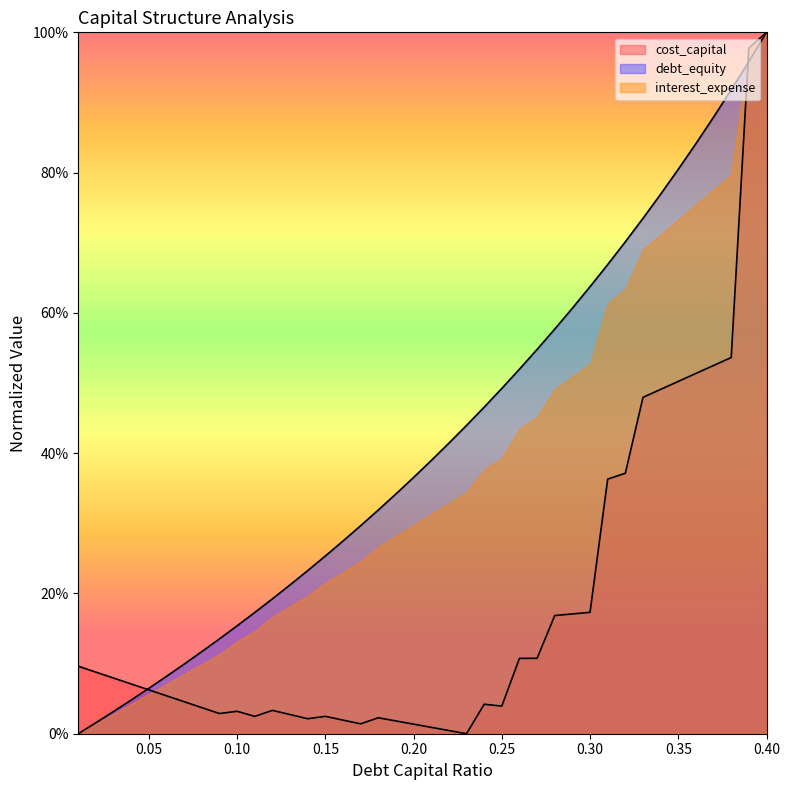

What are all the series names shown in the legend?

cost_capital, debt_equity, interest_expense